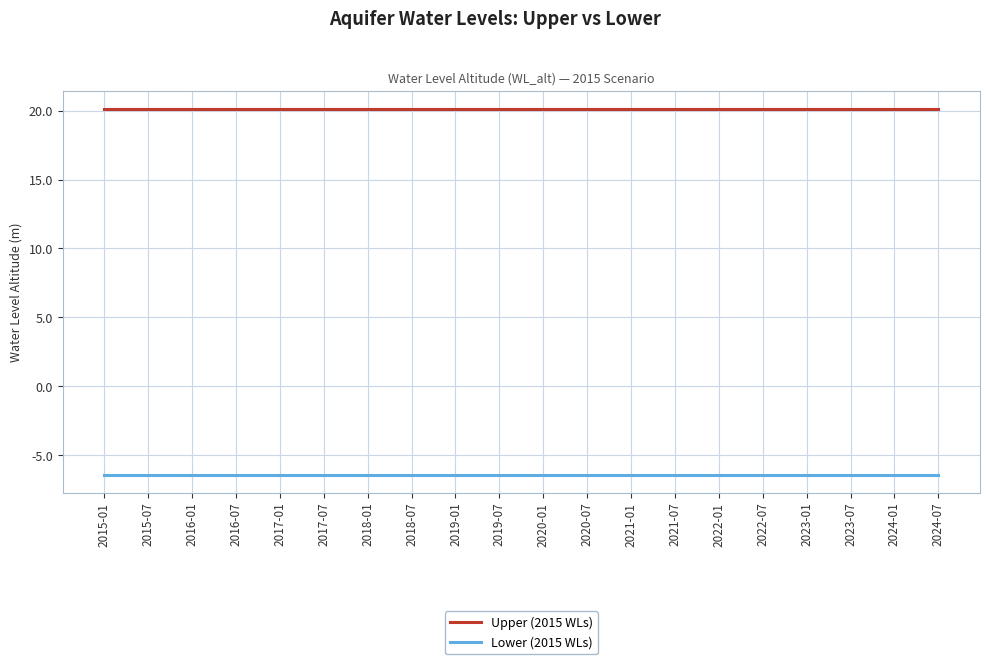

Read the Lower (2015 WLs) value at 2022-01.

-6.4